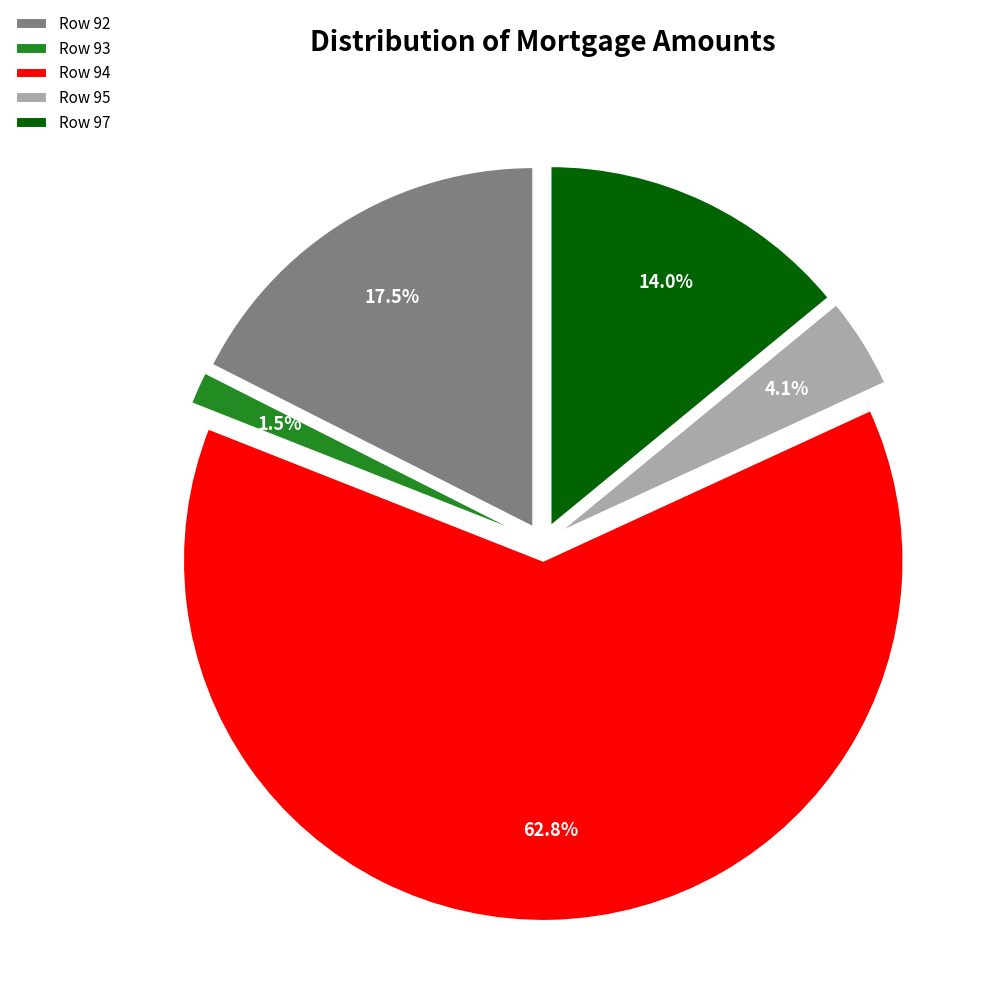

Do Row 97 and Row 95 together represent more than half of the pie?

No